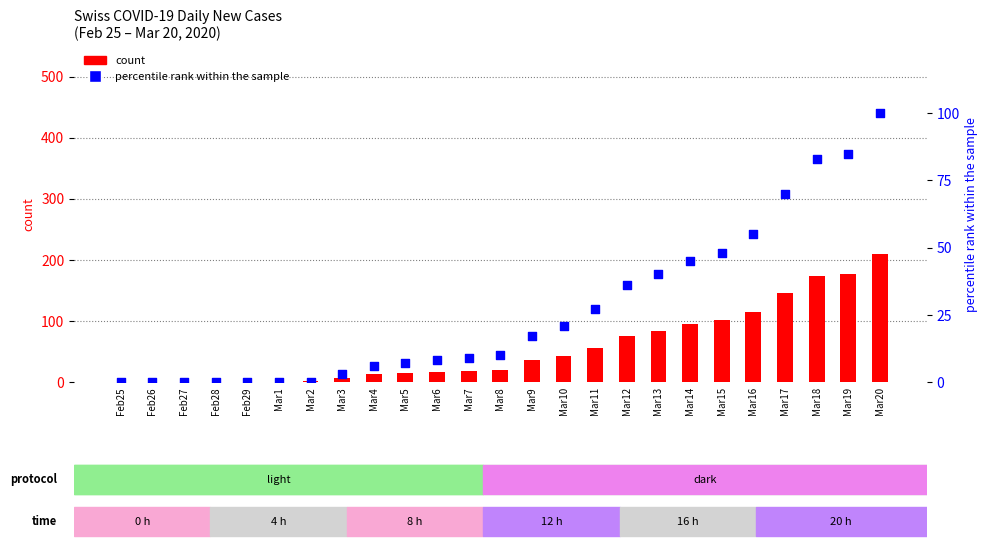

At which category is the sum across all series the highest?

Mar20